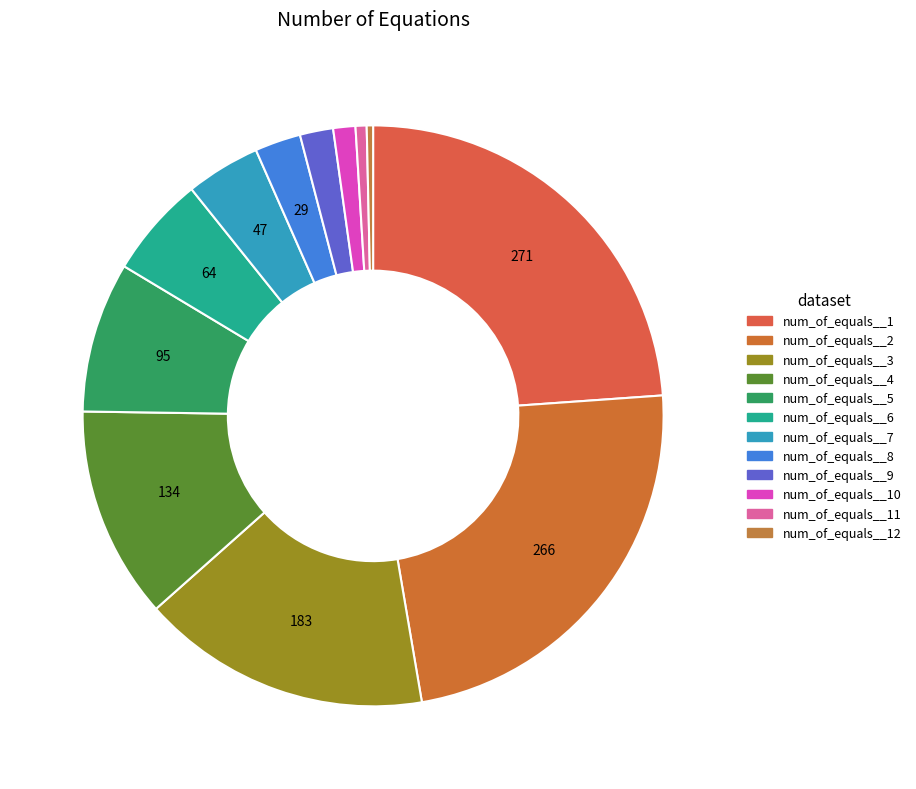

How many slices are in this pie chart?

12